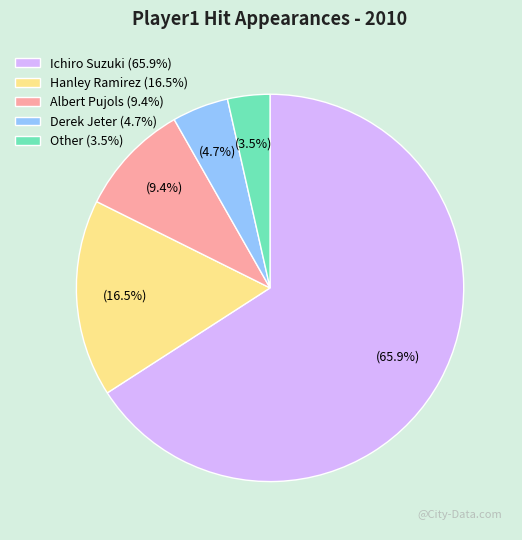

Count the number of slices in the pie.

5